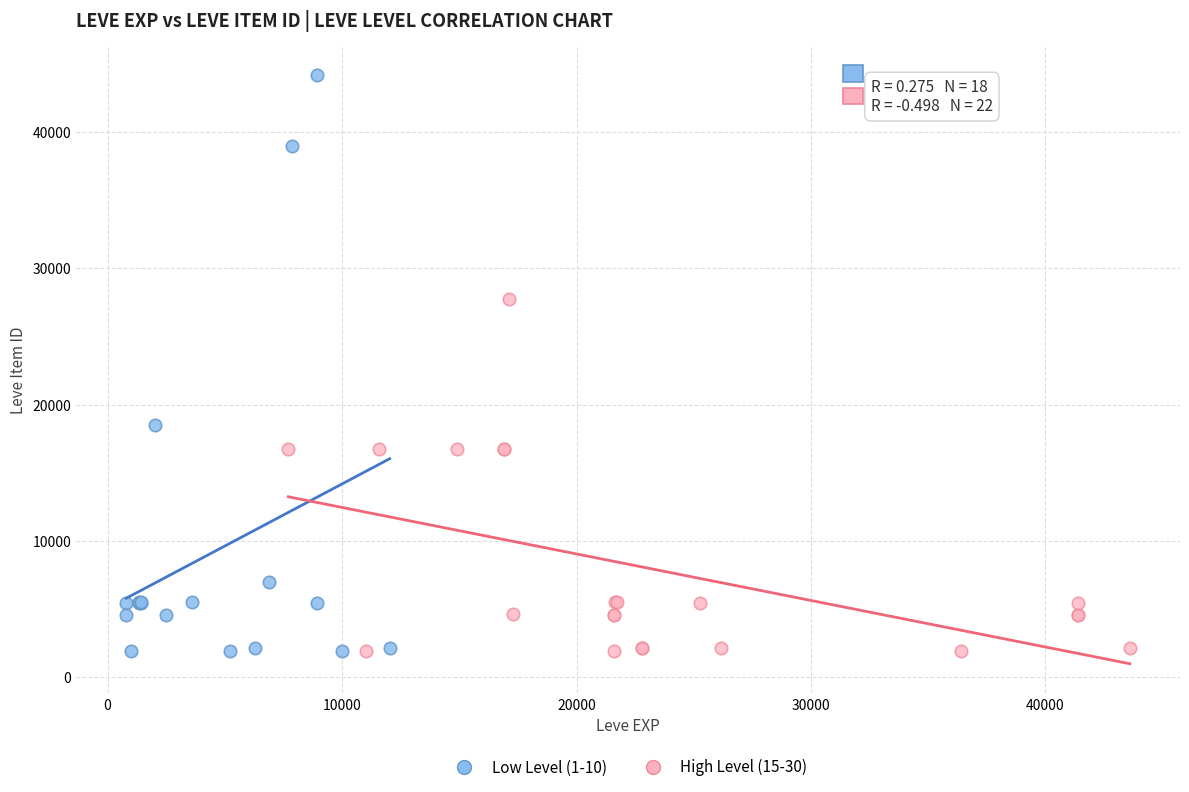

Which series contains the highest Y value?

Low Level (1-10)